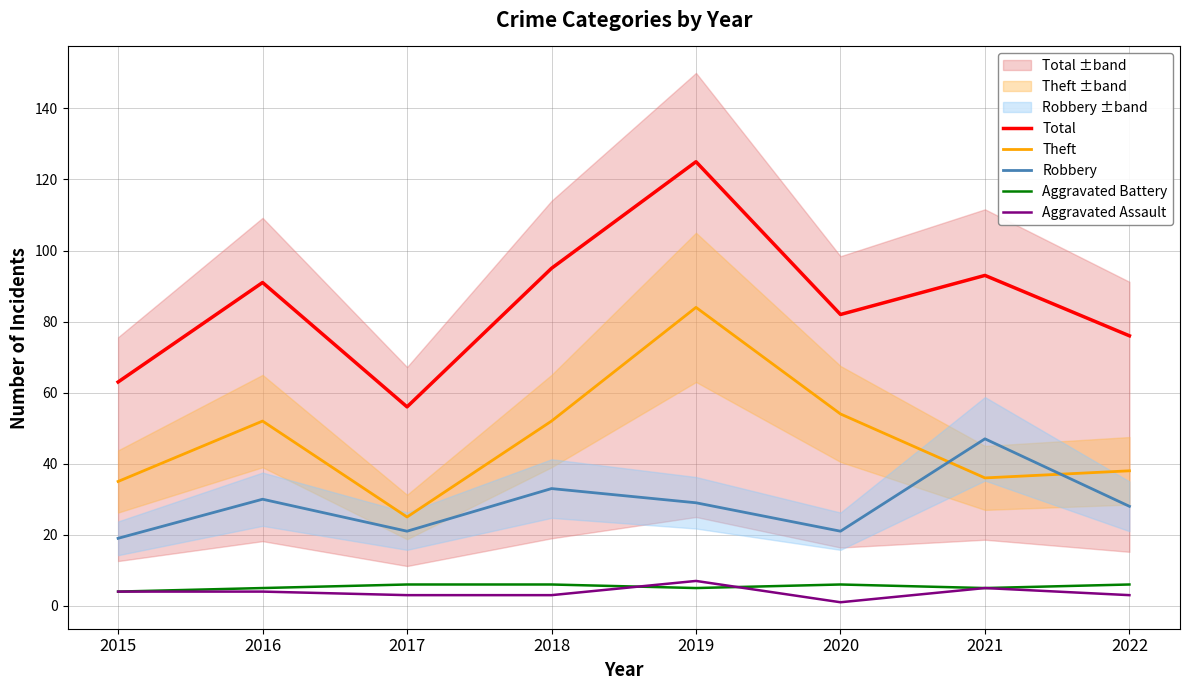

At which label does Total reach its peak?

2019